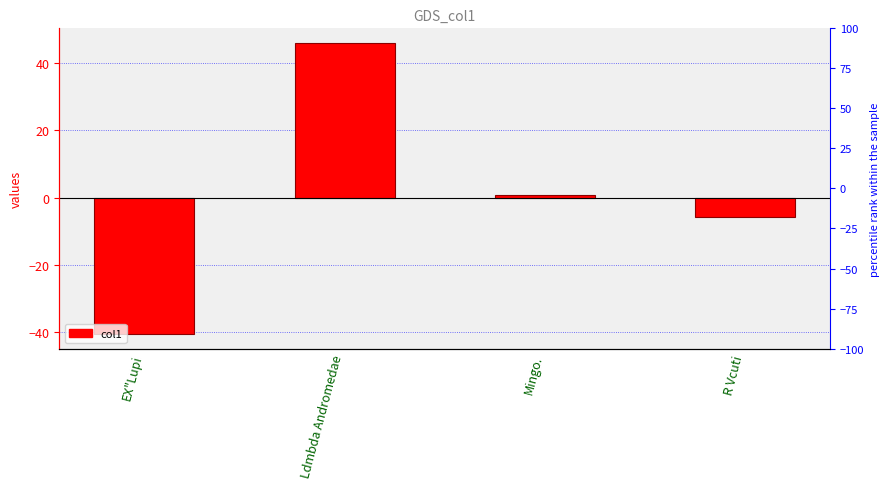

At which category does the chart reach its peak across all series?

Ldmbda Andromedae